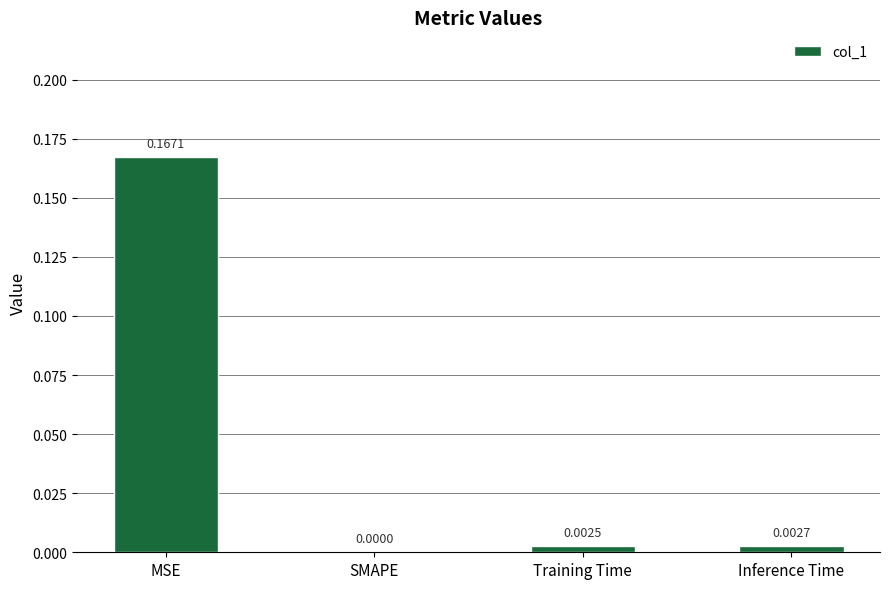

Between Inference Time and SMAPE, which is larger?

Inference Time